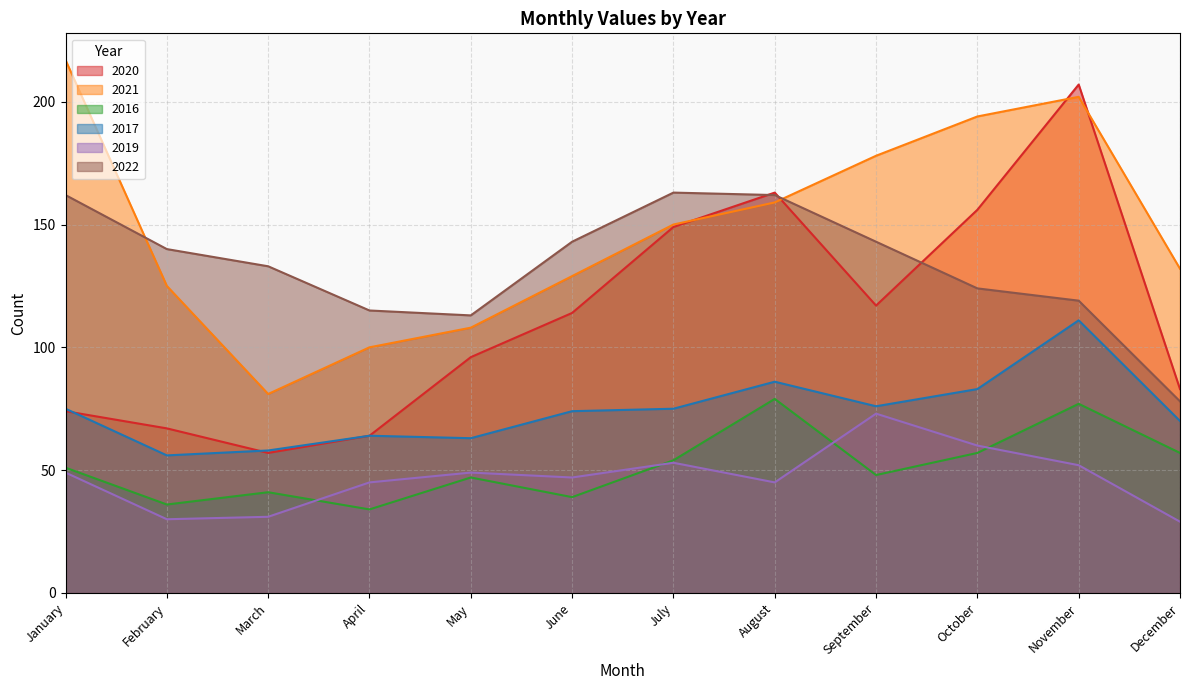

At which category does 2021 reach its first local peak?

November